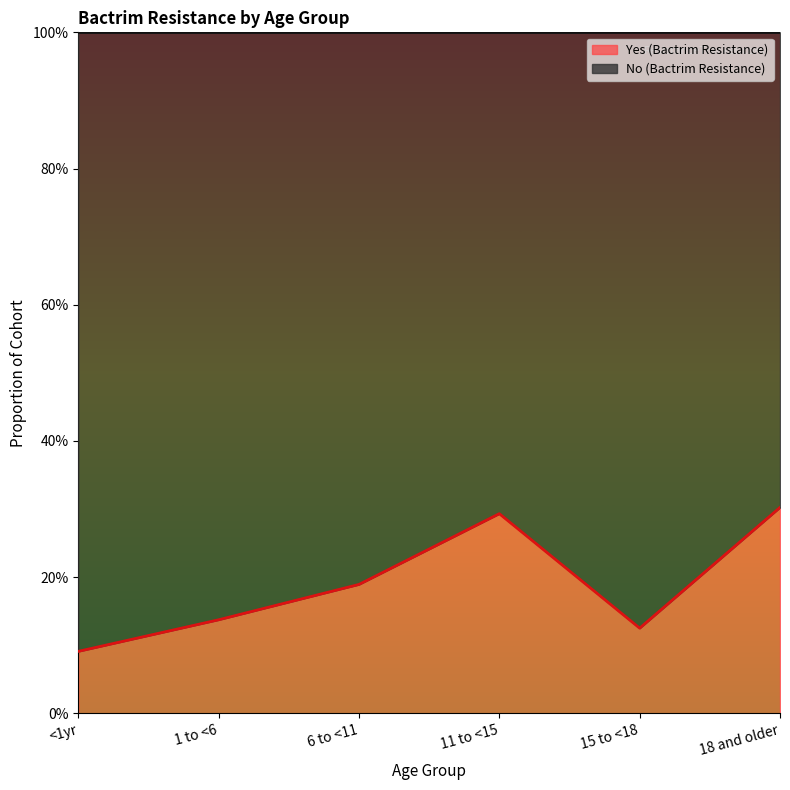

The value at 15 to <18 is 0.1. True or false?

True